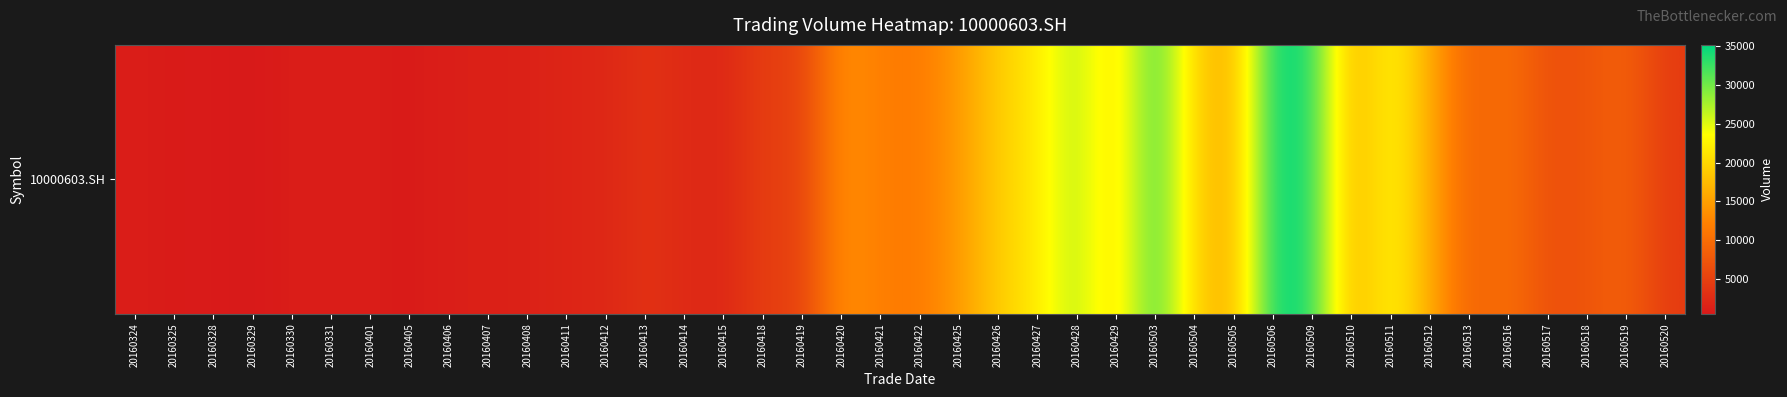

Is it true that the value at 20160412 is 3634?

False